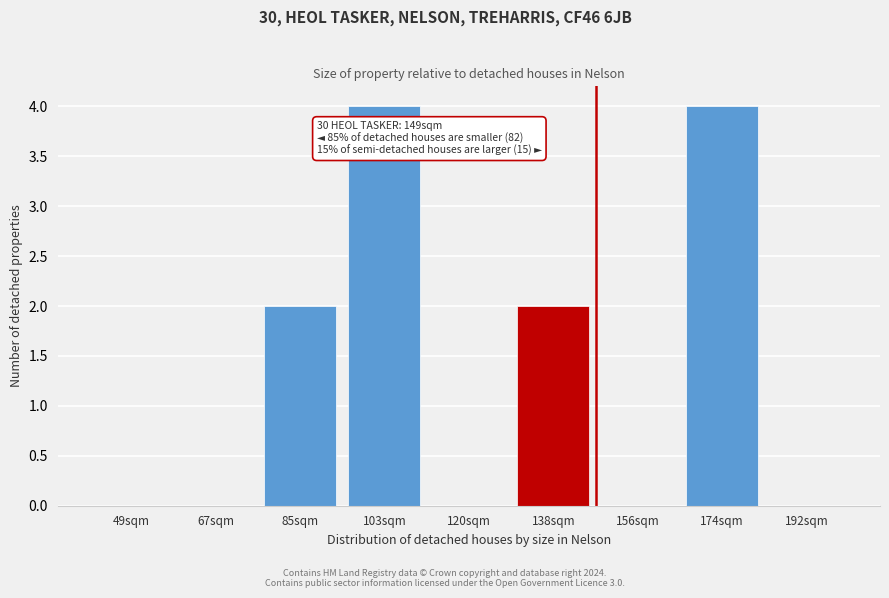

Reading left to right, transcribe all the data shown in this chart.

49sqm=0	67sqm=0	85sqm=2	103sqm=4	120sqm=0	138sqm=2	156sqm=0	174sqm=4	192sqm=0